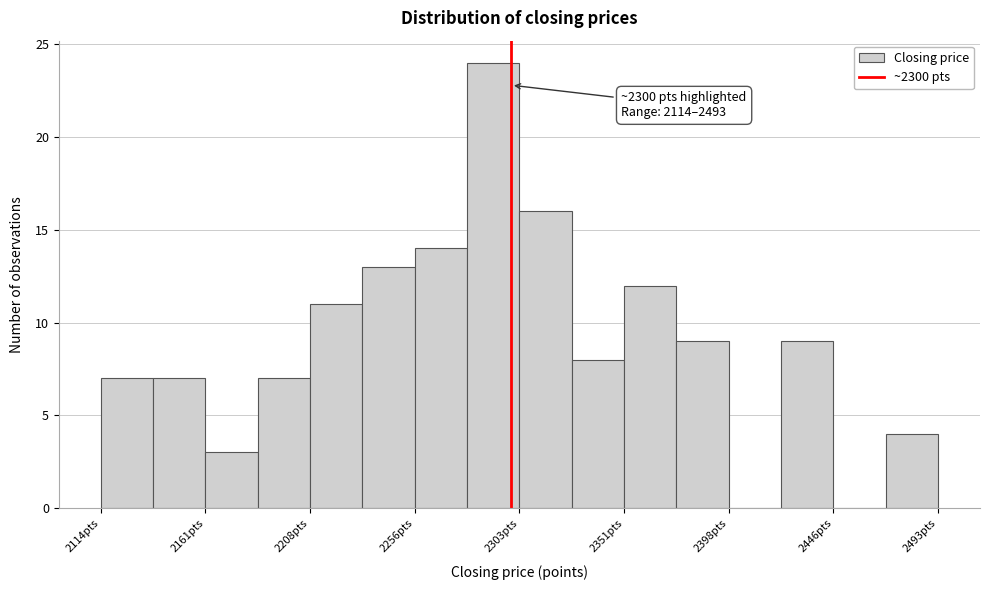

Which range on the x-axis has the tallest bar?

2280 to 2305